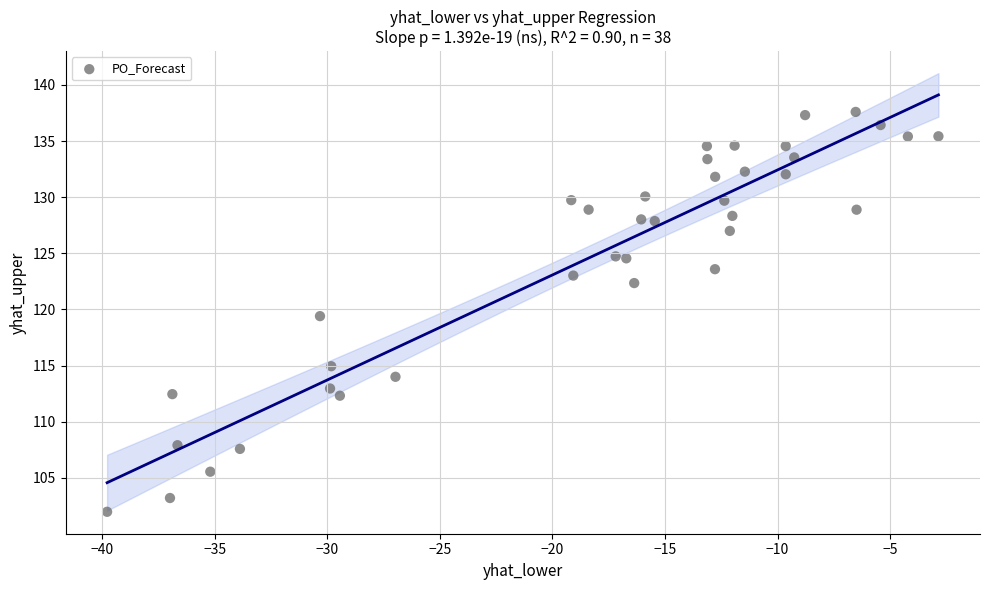

What is the range of X values (max minus min)?

36.9